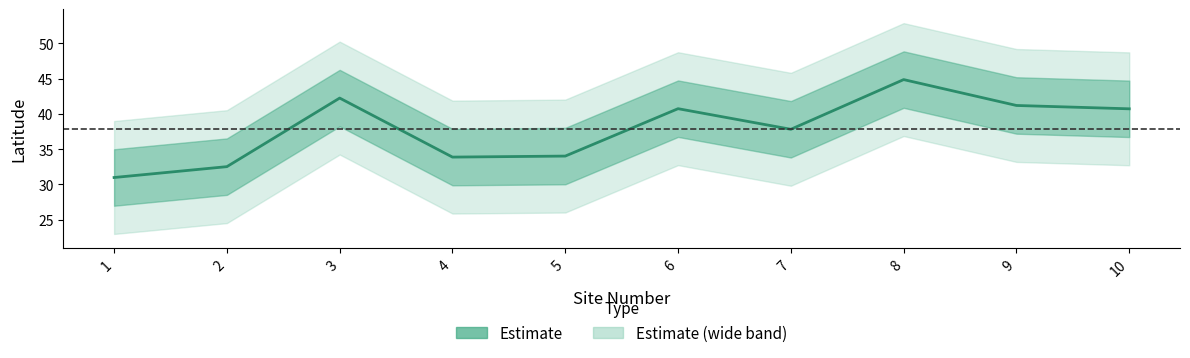

Reading left to right, transcribe all the data shown in this chart.

1=31.0	2=32.5	3=42.2	4=33.9	5=34.0	6=40.7	7=37.8	8=44.9	9=41.2	10=40.7